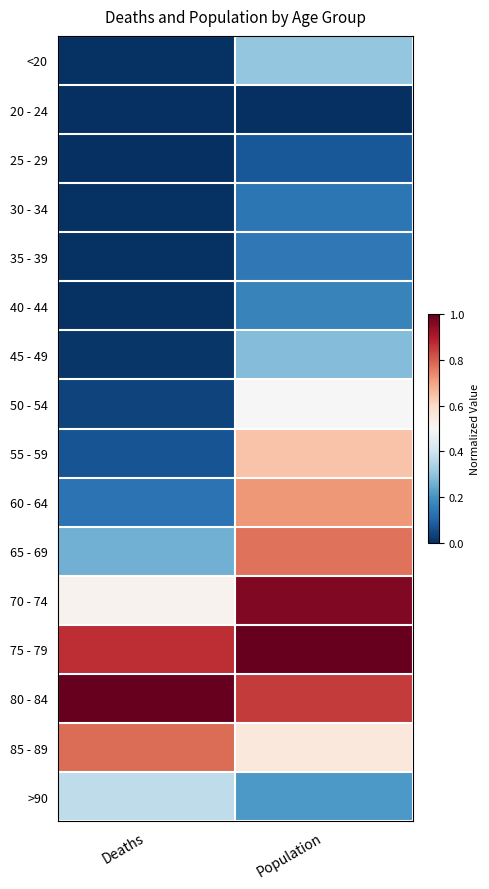

What is the total value across all series at Population?

7.3